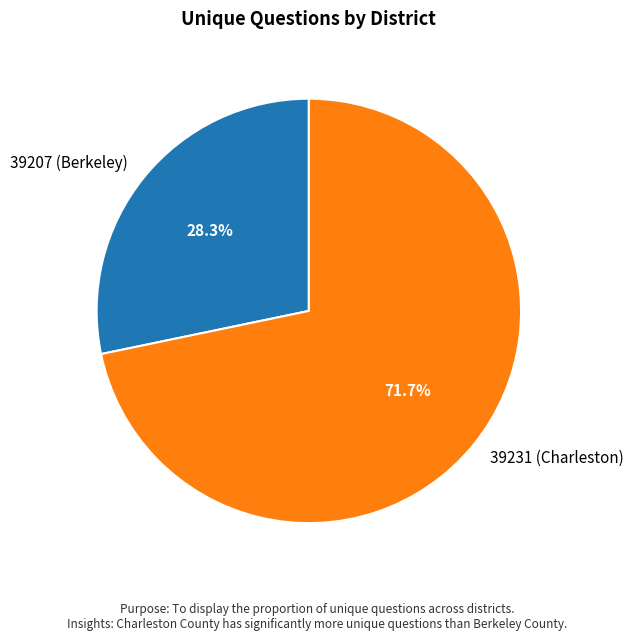

What percentage is the 39231 (Charleston) slice, to the nearest percent?

72%